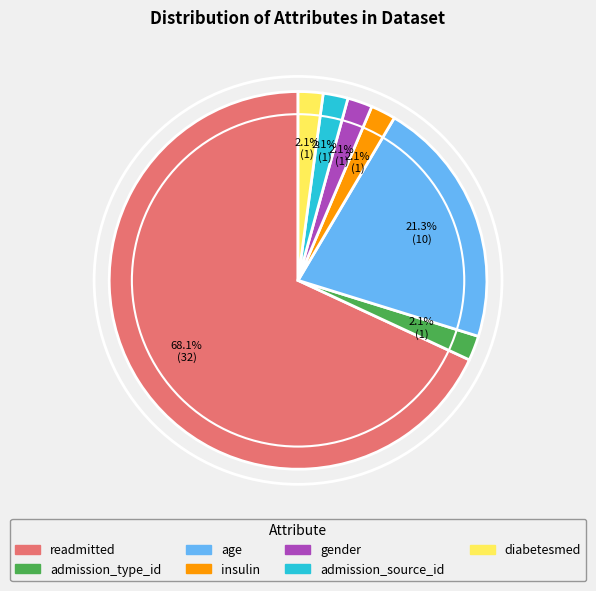

How many slices are in this pie chart?

7